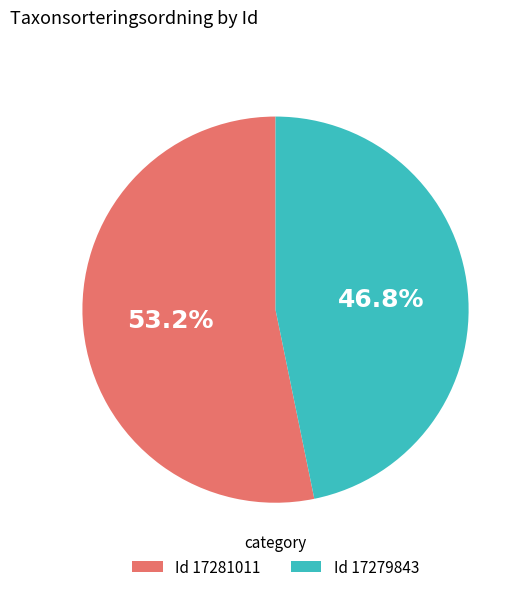

Is there a majority slice in this chart?

Yes